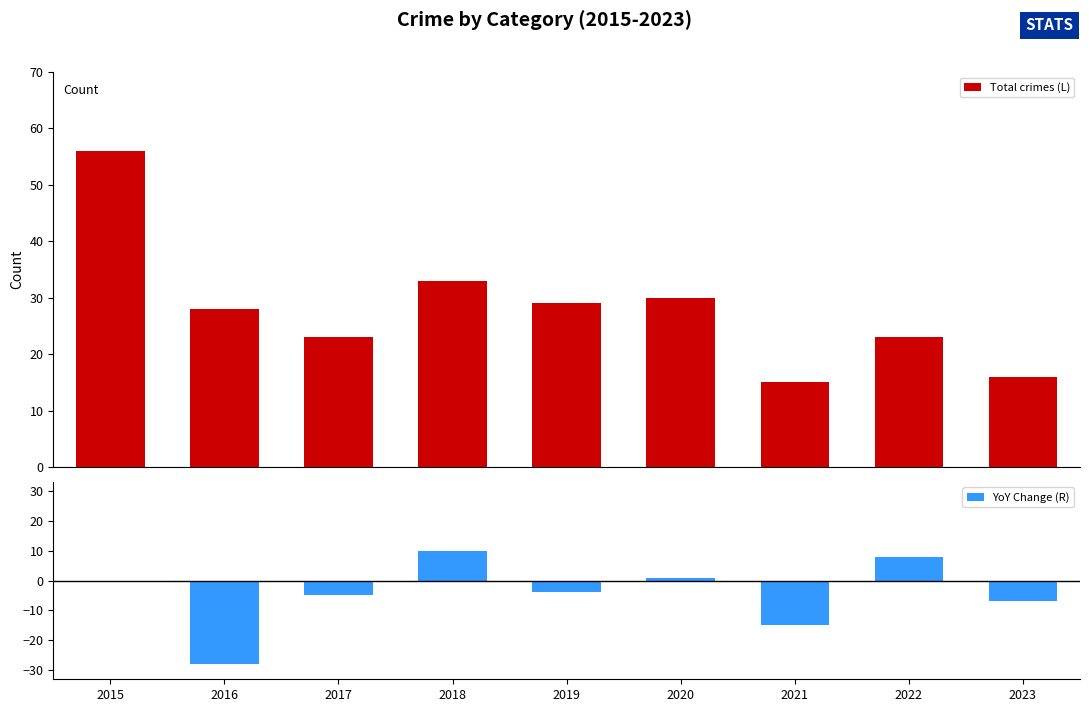

Rank the series at 2021 from highest to lowest value.

Total crimes (L), YoY Change (R)